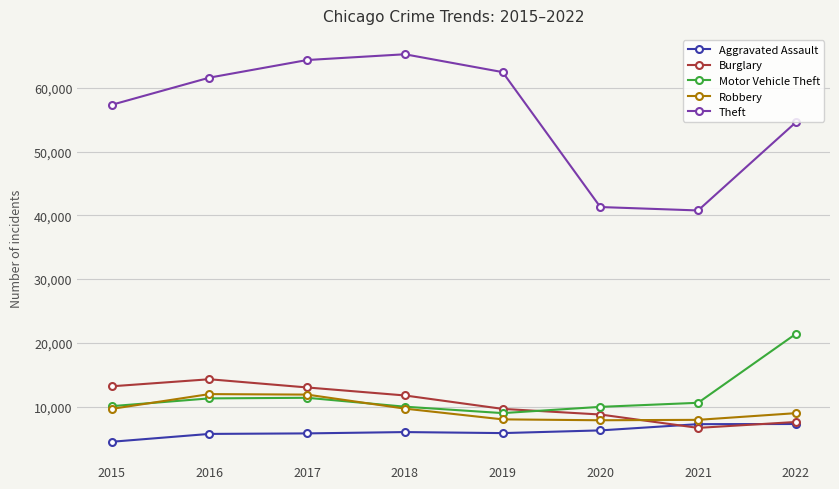

What is the difference between the Theft values at 2018 and 2019?

2801